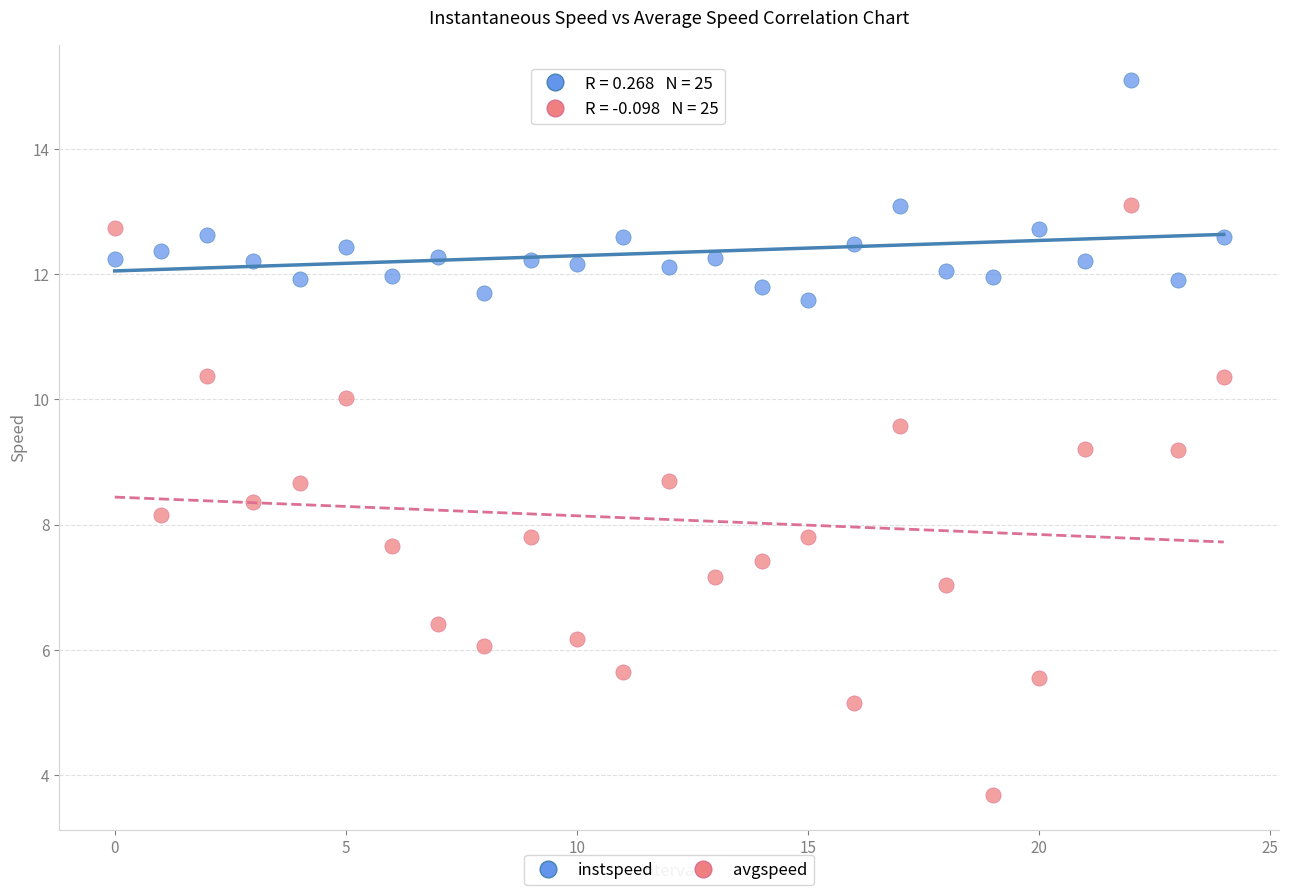

Across all data points, what is the range of Y values (max minus min)?

11.4